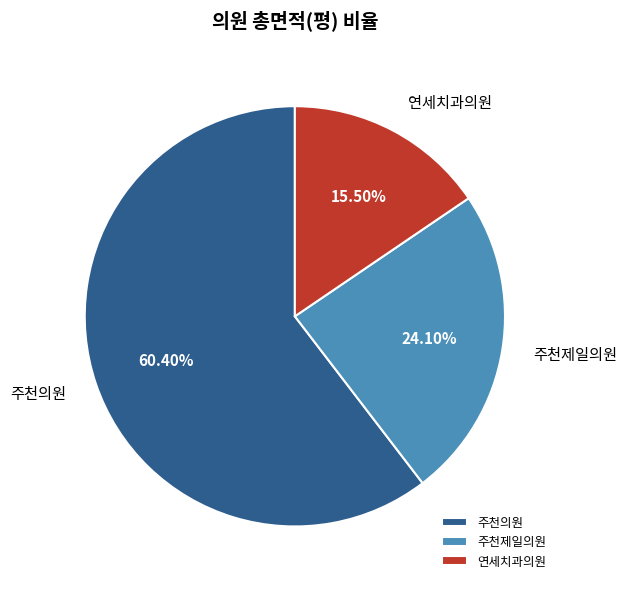

Approximately how many times larger is the value at 주천제일의원 compared to 연세치과의원?

1.6